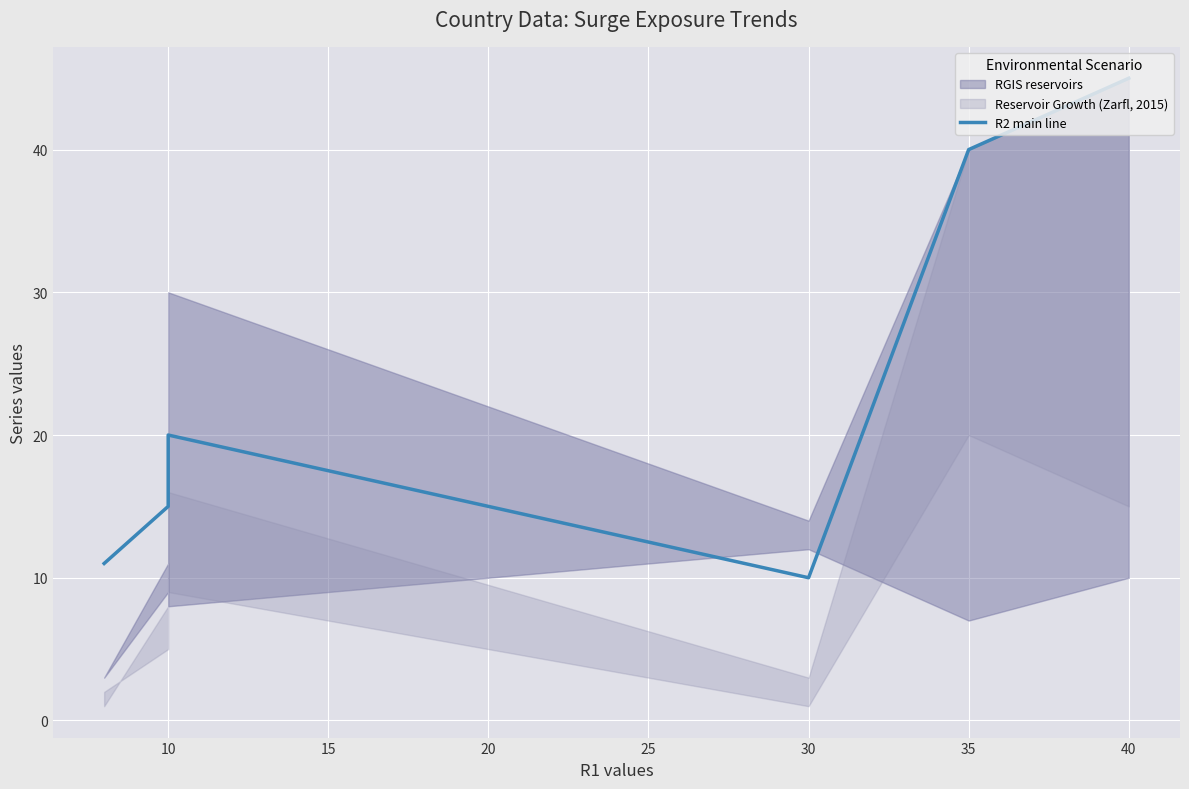

True or false: the data shows 15 at 10.

True